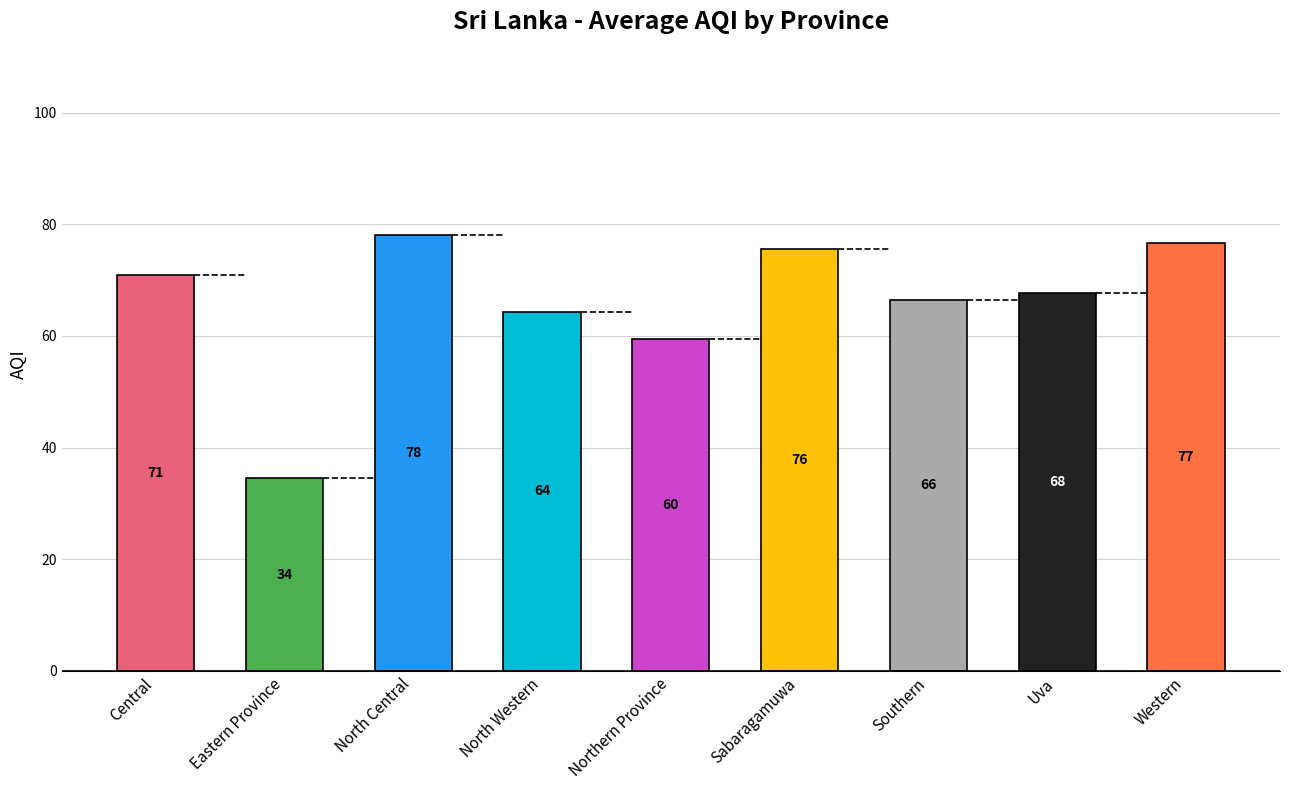

How many data points are above 67?

5